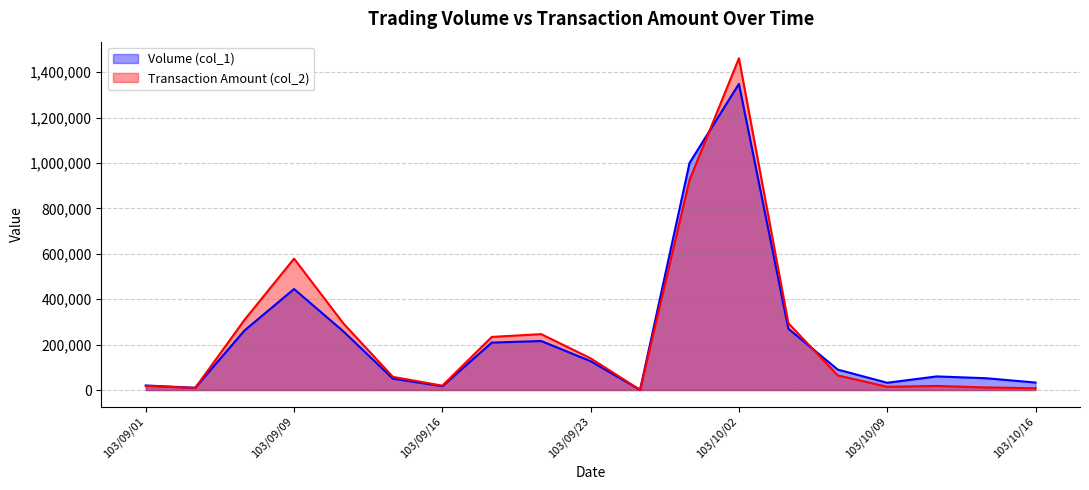

Which series ends up on top after the final intersection of Transaction Amount (col_2) and Volume (col_1)?

Volume (col_1)